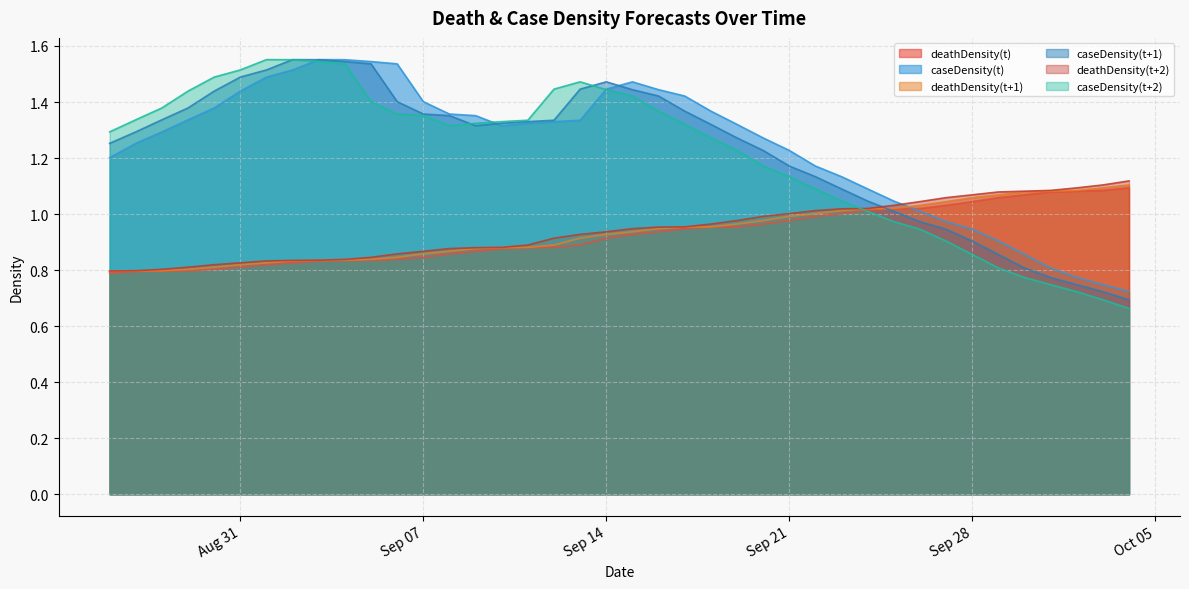

Reading left to right, what are all the values shown in this chart?

deathDensity(t): 0.8	0.8	0.8	0.8	0.8	0.8	0.8	0.8	0.8	0.8	0.8	0.8	0.8	0.9	0.9	0.9	0.9	0.9	0.9	0.9	0.9	0.9	0.9	1.0	1.0	1.0	1.0	1.0	1.0	1.0	1.0	1.0	1.0	1.0	1.1	1.1	1.1	1.1	1.1	1.1
caseDensity(t): 1.2	1.3	1.3	1.3	1.4	1.4	1.5	1.5	1.6	1.6	1.5	1.5	1.4	1.4	1.4	1.3	1.3	1.3	1.3	1.4	1.5	1.4	1.4	1.4	1.3	1.3	1.2	1.2	1.1	1.1	1.0	1.0	1.0	0.9	0.9	0.9	0.8	0.8	0.7	0.7
deathDensity(t+1): 0.8	0.8	0.8	0.8	0.8	0.8	0.8	0.8	0.8	0.8	0.8	0.8	0.9	0.9	0.9	0.9	0.9	0.9	0.9	0.9	0.9	0.9	1.0	1.0	1.0	1.0	1.0	1.0	1.0	1.0	1.0	1.0	1.0	1.1	1.1	1.1	1.1	1.1	1.1	1.1
caseDensity(t+1): 1.3	1.3	1.3	1.4	1.4	1.5	1.5	1.6	1.6	1.5	1.5	1.4	1.4	1.4	1.3	1.3	1.3	1.3	1.4	1.5	1.4	1.4	1.4	1.3	1.3	1.2	1.2	1.1	1.1	1.0	1.0	1.0	0.9	0.9	0.9	0.8	0.8	0.7	0.7	0.7
deathDensity(t+2): 0.8	0.8	0.8	0.8	0.8	0.8	0.8	0.8	0.8	0.8	0.8	0.9	0.9	0.9	0.9	0.9	0.9	0.9	0.9	0.9	0.9	1.0	1.0	1.0	1.0	1.0	1.0	1.0	1.0	1.0	1.0	1.0	1.1	1.1	1.1	1.1	1.1	1.1	1.1	1.1
caseDensity(t+2): 1.3	1.3	1.4	1.4	1.5	1.5	1.6	1.6	1.5	1.5	1.4	1.4	1.4	1.3	1.3	1.3	1.3	1.4	1.5	1.4	1.4	1.4	1.3	1.3	1.2	1.2	1.1	1.1	1.0	1.0	1.0	0.9	0.9	0.9	0.8	0.8	0.7	0.7	0.7	0.7